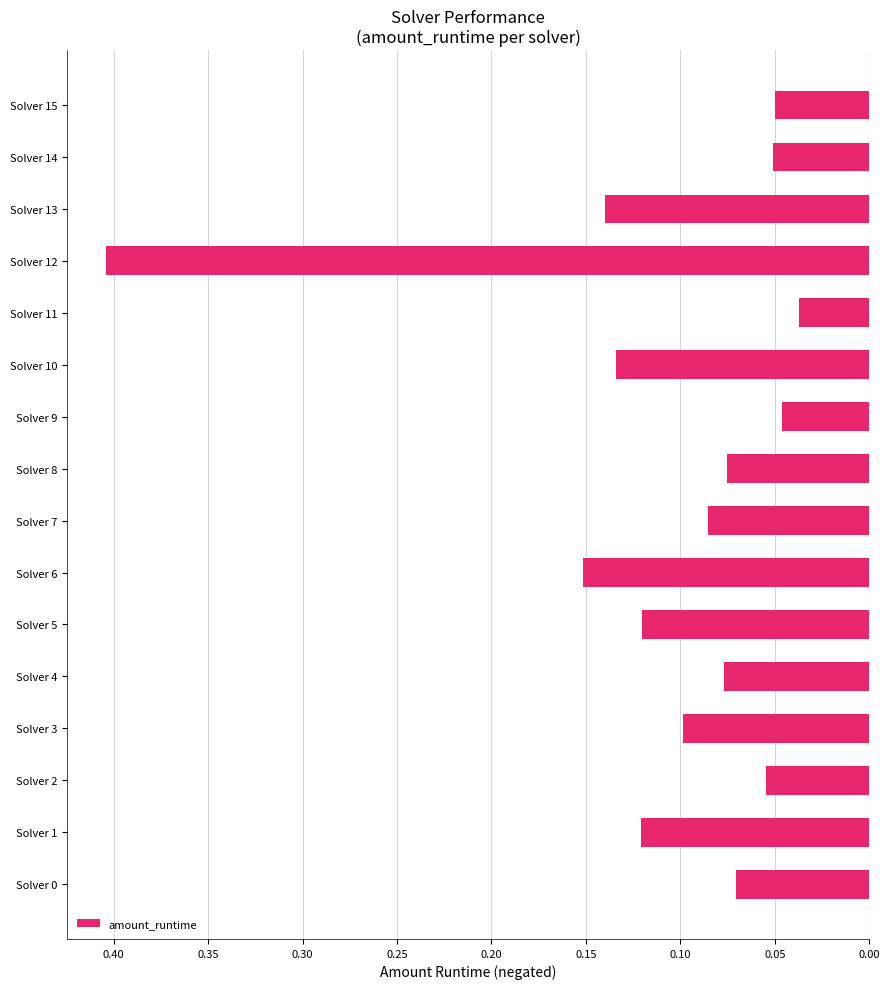

Does the chart contain any negative values?

Yes